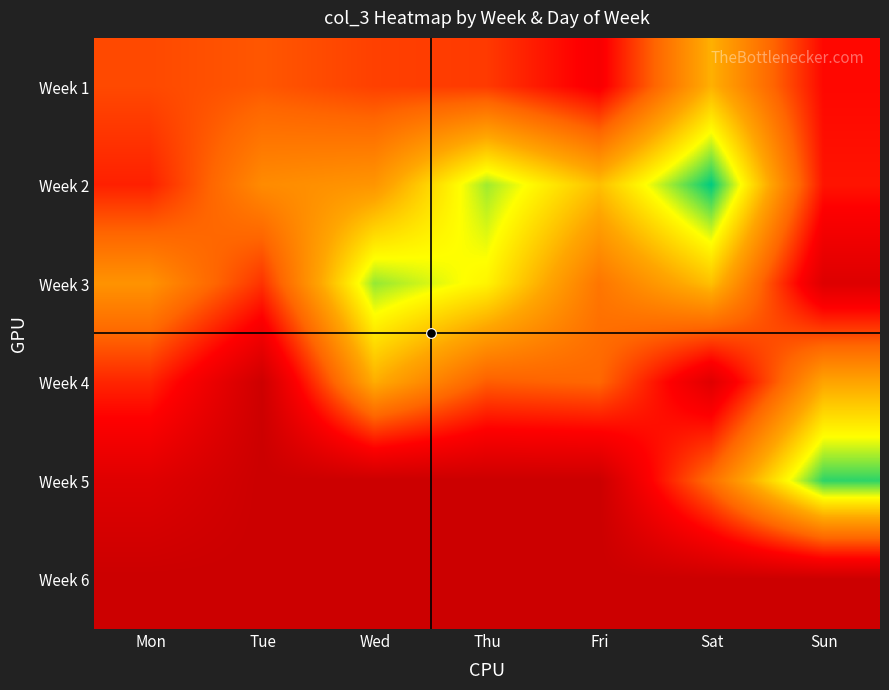

Reading right to left, list all the values displayed in this chart.

Week 1: Sun=48681368	Sat=141739856	Fri=39603548	Thu=71189848	Wed=74016092	Tue=83988508	Mon=77919504
Week 2: Sun=54362096	Sat=226389832	Fri=148959352	Thu=197833016	Wed=124400244	Tue=116981156	Mon=59896488
Week 3: Sun=16084680	Sat=149435872	Fri=102030280	Thu=175755040	Wed=199850288	Tue=67891632	Mon=122656744
Week 4: Sun=134660800	Sat=18007832	Fri=91729744	Thu=86823488	Wed=139752576	Tue=1949008	Mon=61860512
Week 5: Sun=218083552	Sat=97144592	Fri=0	Thu=0	Wed=0	Tue=0	Mon=17601120
Week 6: Sun=0	Sat=0	Fri=0	Thu=0	Wed=0	Tue=0	Mon=0